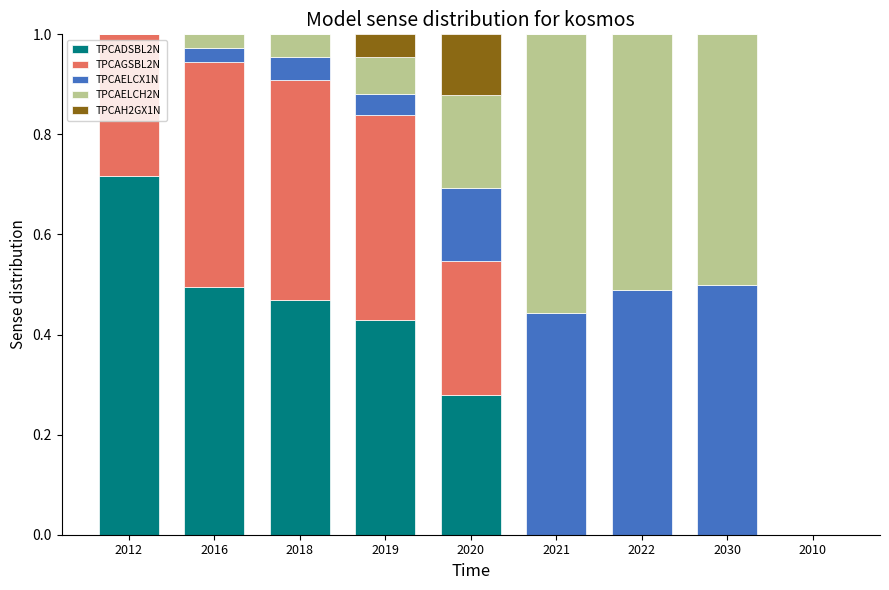

Are the bars horizontal?

No